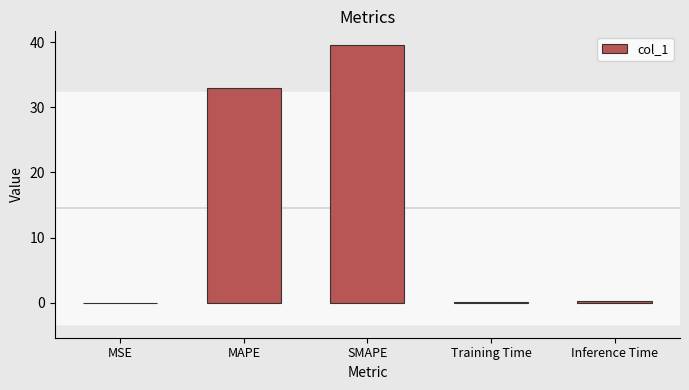

What is the sum of all values?

72.9